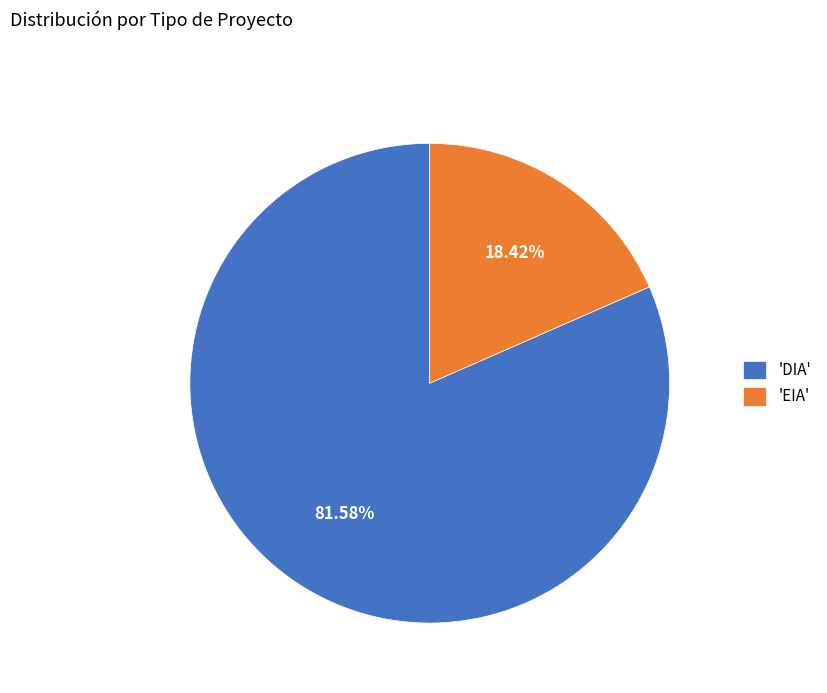

What is the largest slice in the pie chart?

'DIA'